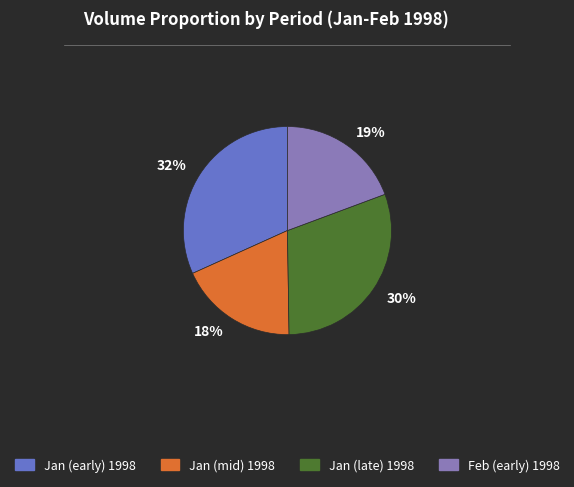

The Jan (late) 1998 slice represents 17% of the pie. True or false?

False